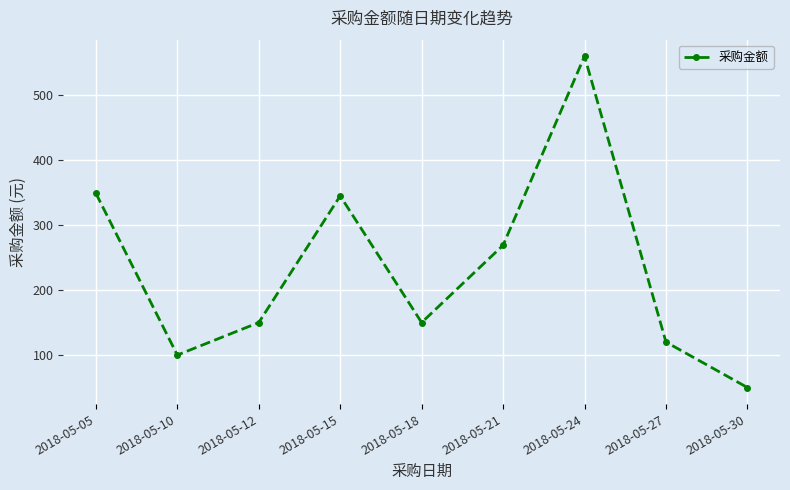

At which category does the data reach its first local peak?

2018-05-15